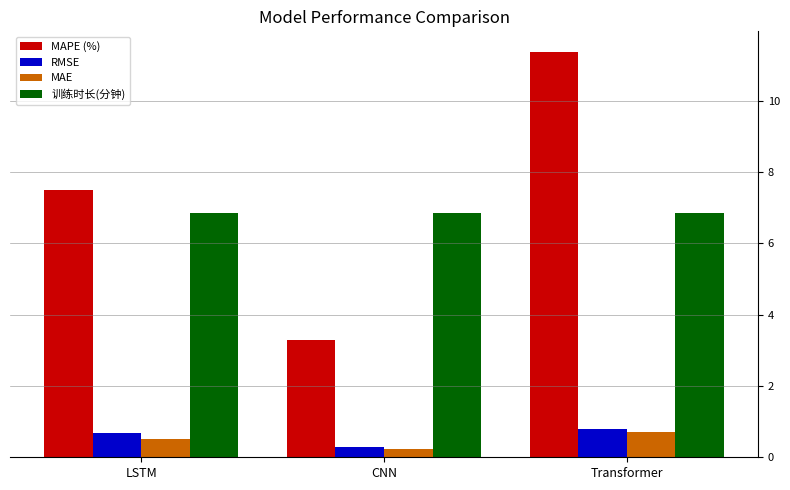

What is the total value across all series at Transformer?

19.7